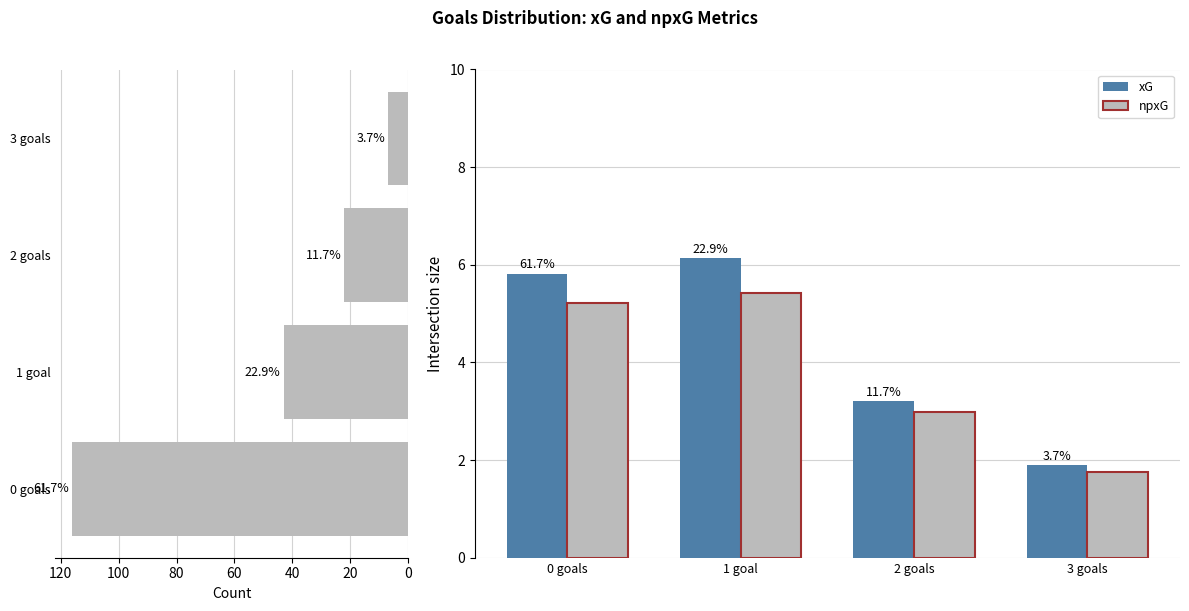

What is the difference between the maximum and minimum values in the xG series?

4.2